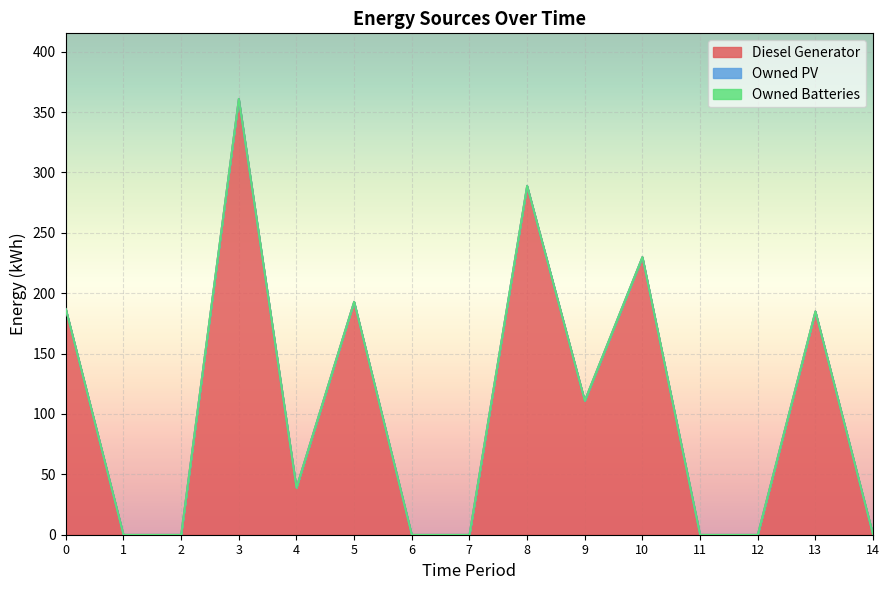

Does the chart display data point markers on the line(s)?

No